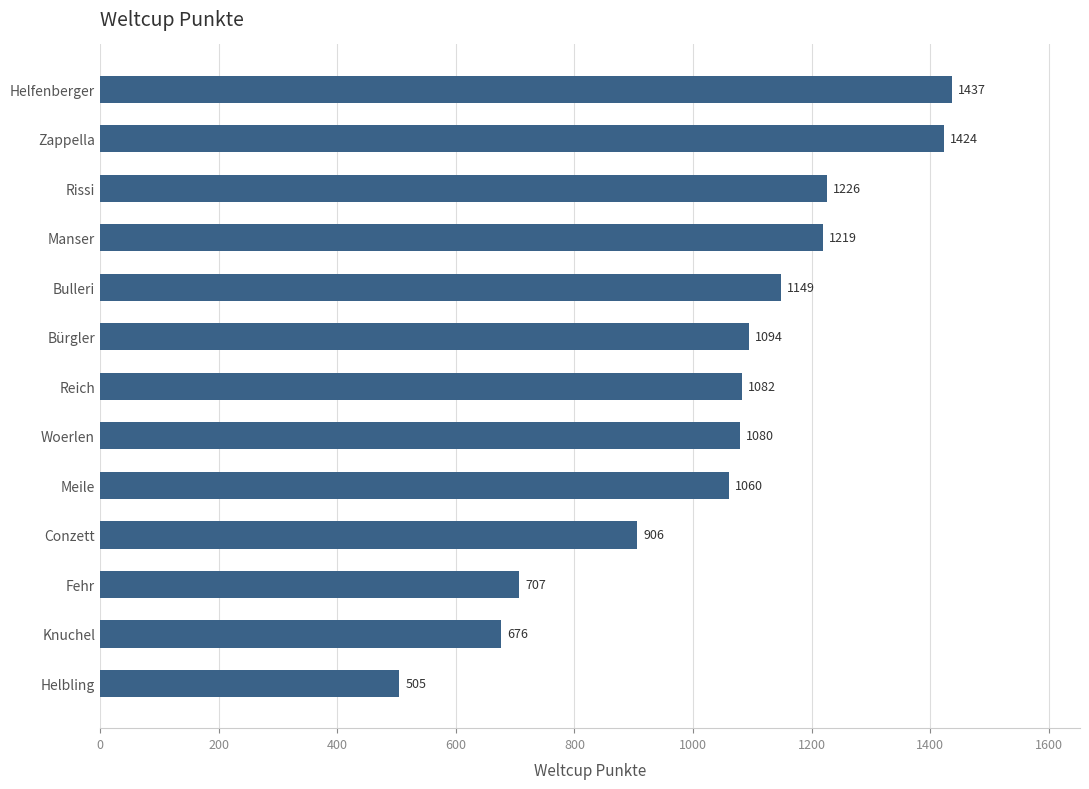

What position from the bottom is Helfenberger?

13